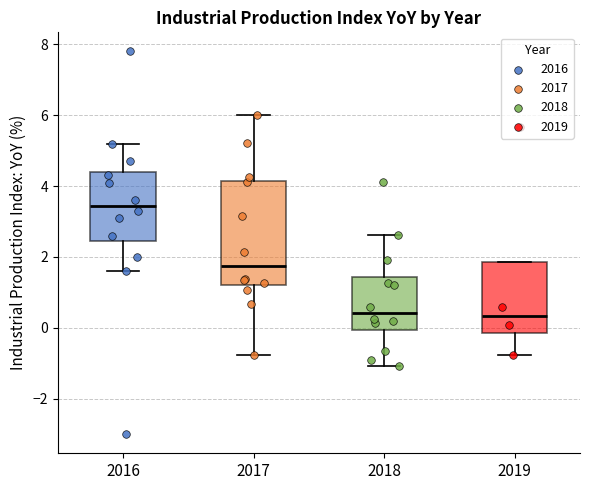

Where does the upper whisker of the box at x = 2017 end on the y-axis? The values are not printed on the chart, so give them approximately, as read against the axis.

6.0